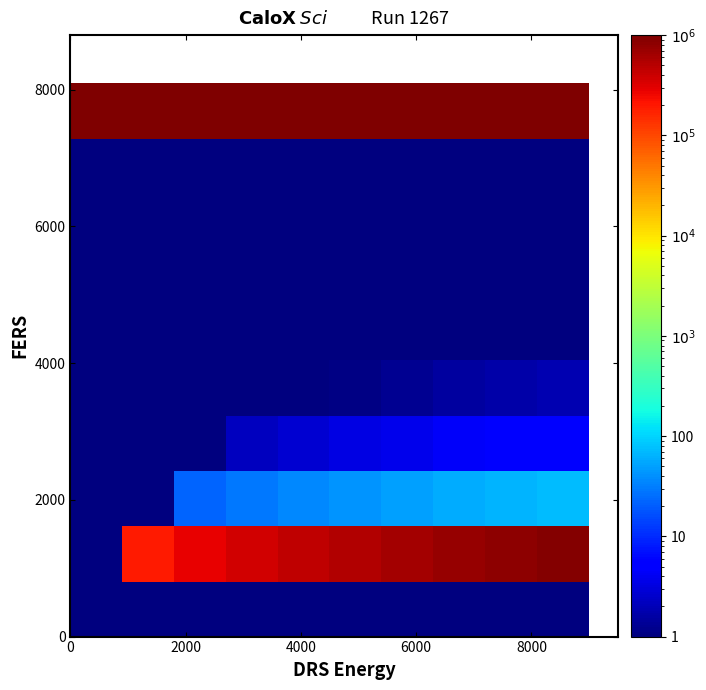

What is the minimum value shown in the chart?

1.0